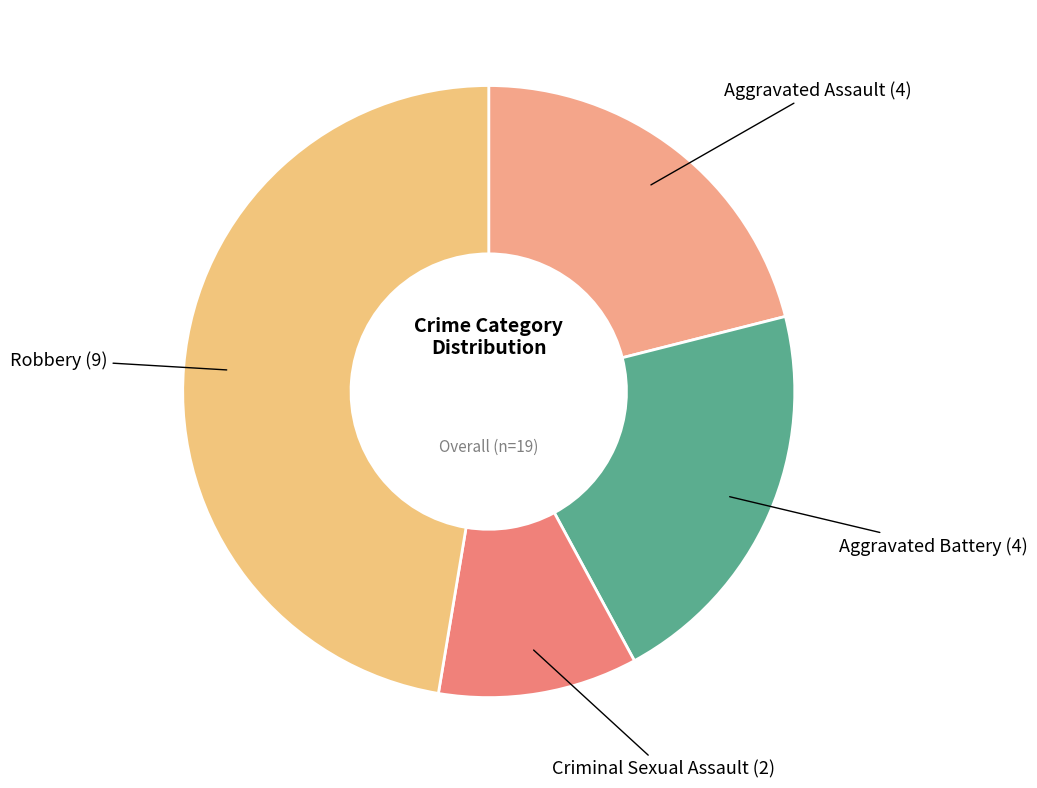

Is it true that Criminal Sexual Assault (2) is 11% of the pie?

True